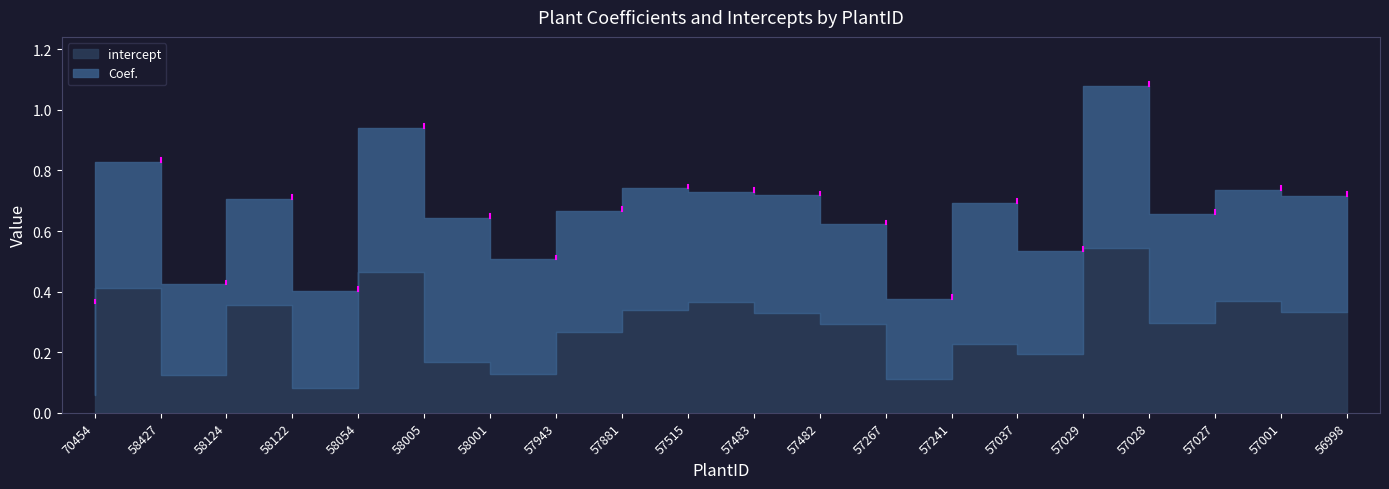

The value of intercept at 57482 is 0.3. True or false?

True